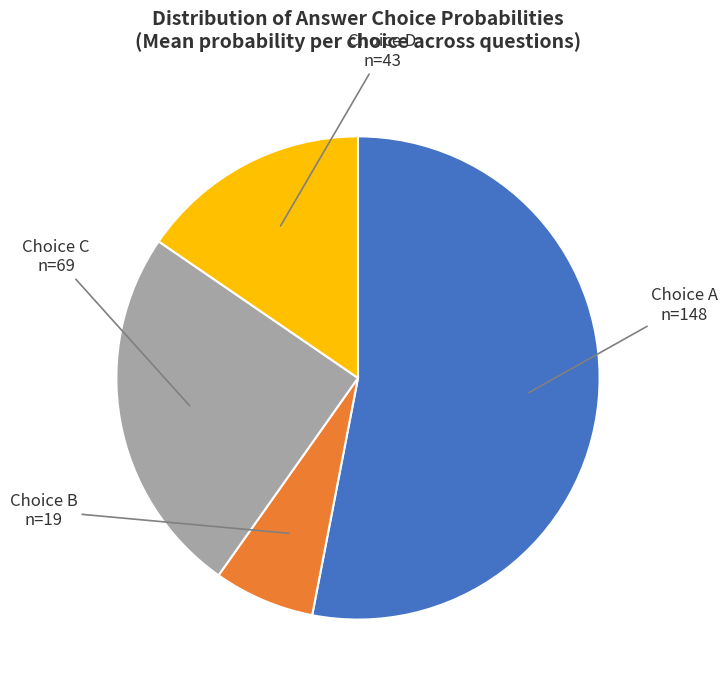

Does any single category account for the majority?

Yes